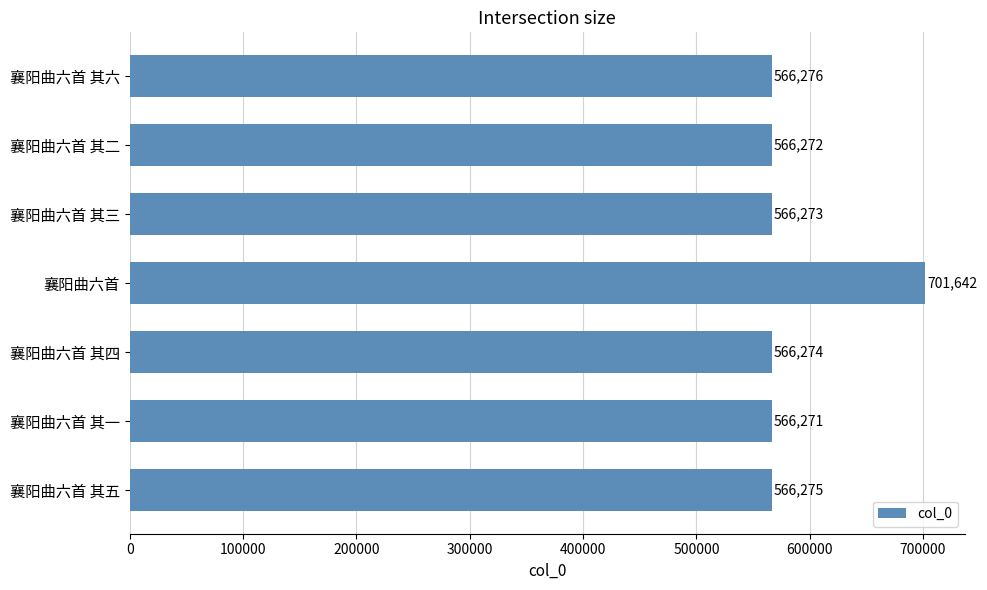

Rank the categories by value from highest to lowest.

襄阳曲六首, 襄阳曲六首 其六, 襄阳曲六首 其五, 襄阳曲六首 其四, 襄阳曲六首 其三, 襄阳曲六首 其二, 襄阳曲六首 其一